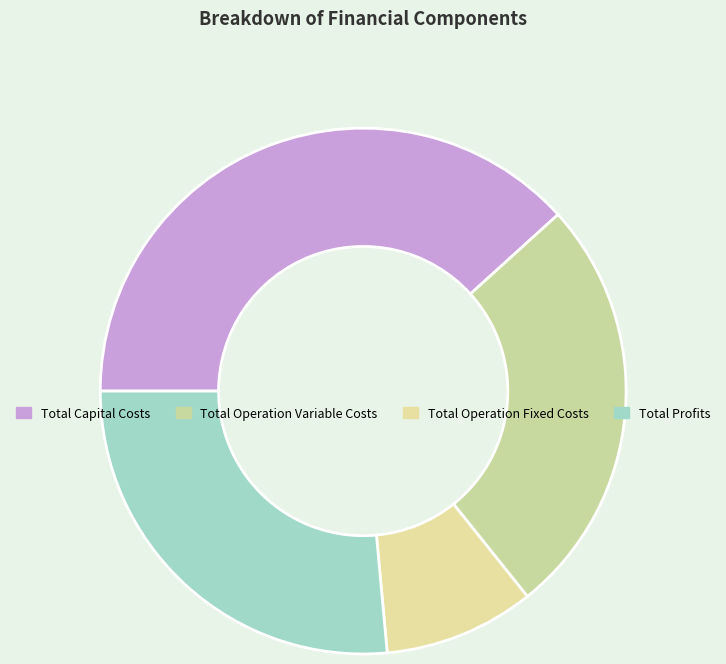

What is the largest slice in the pie chart?

Total Capital Costs